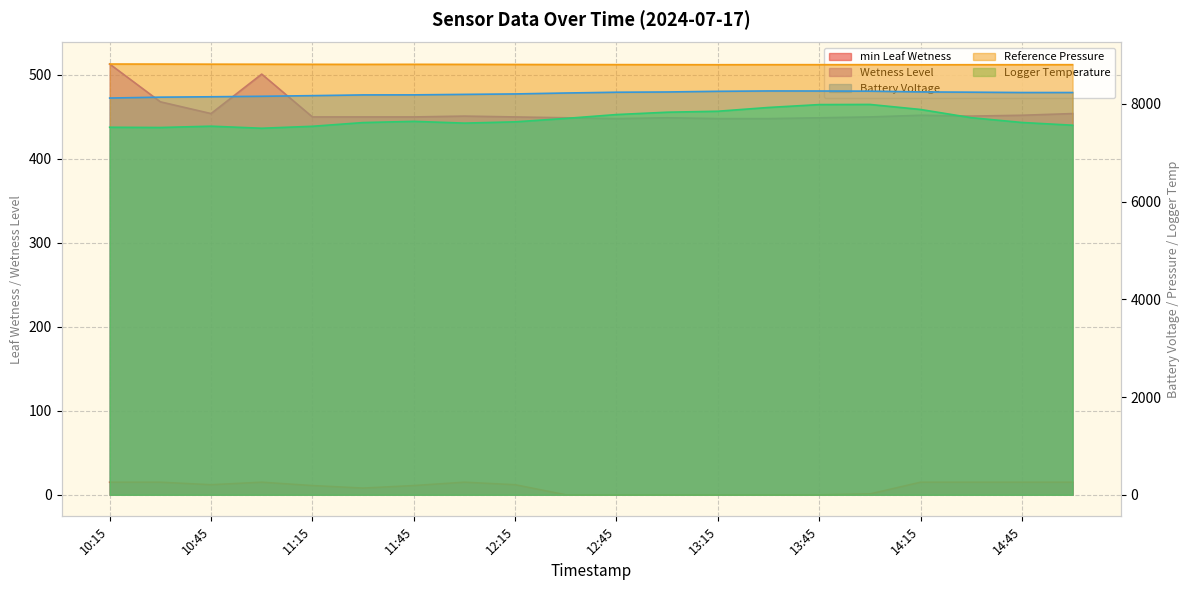

At which category is the sum across all series the highest?

14:00